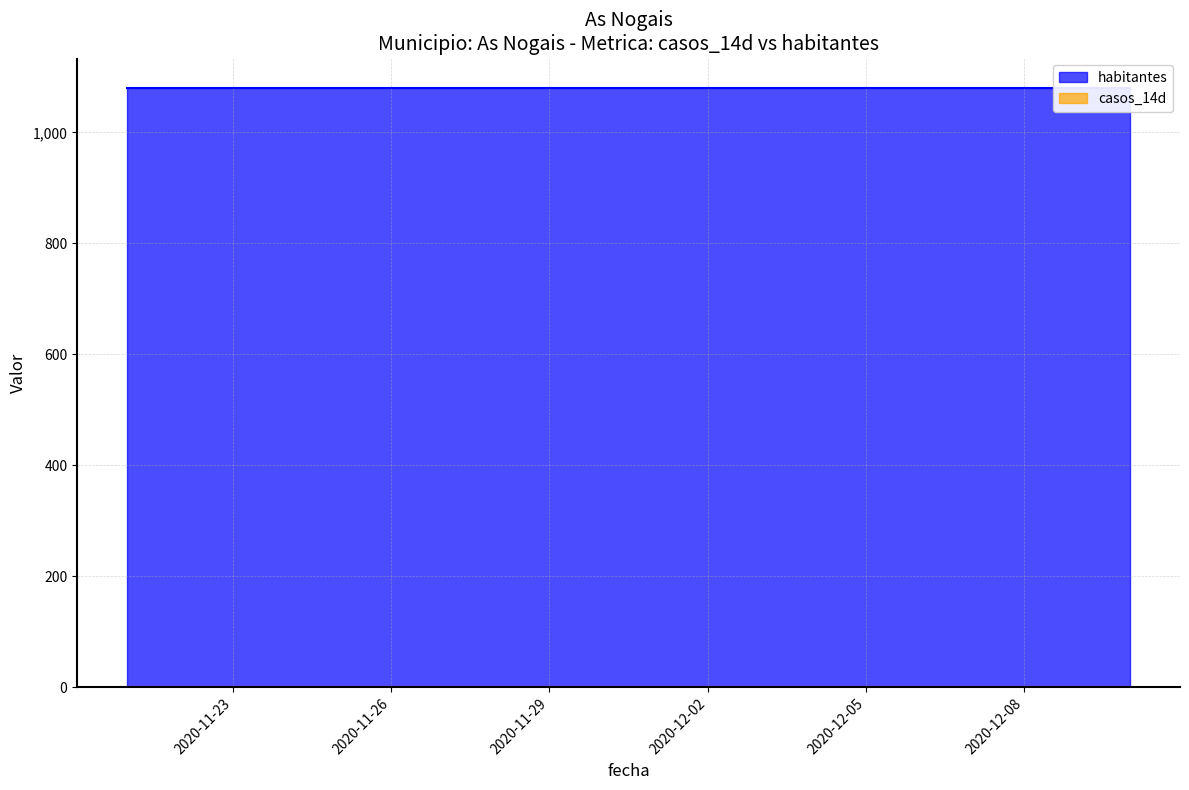

What is the sum of all habitantes values?

21580